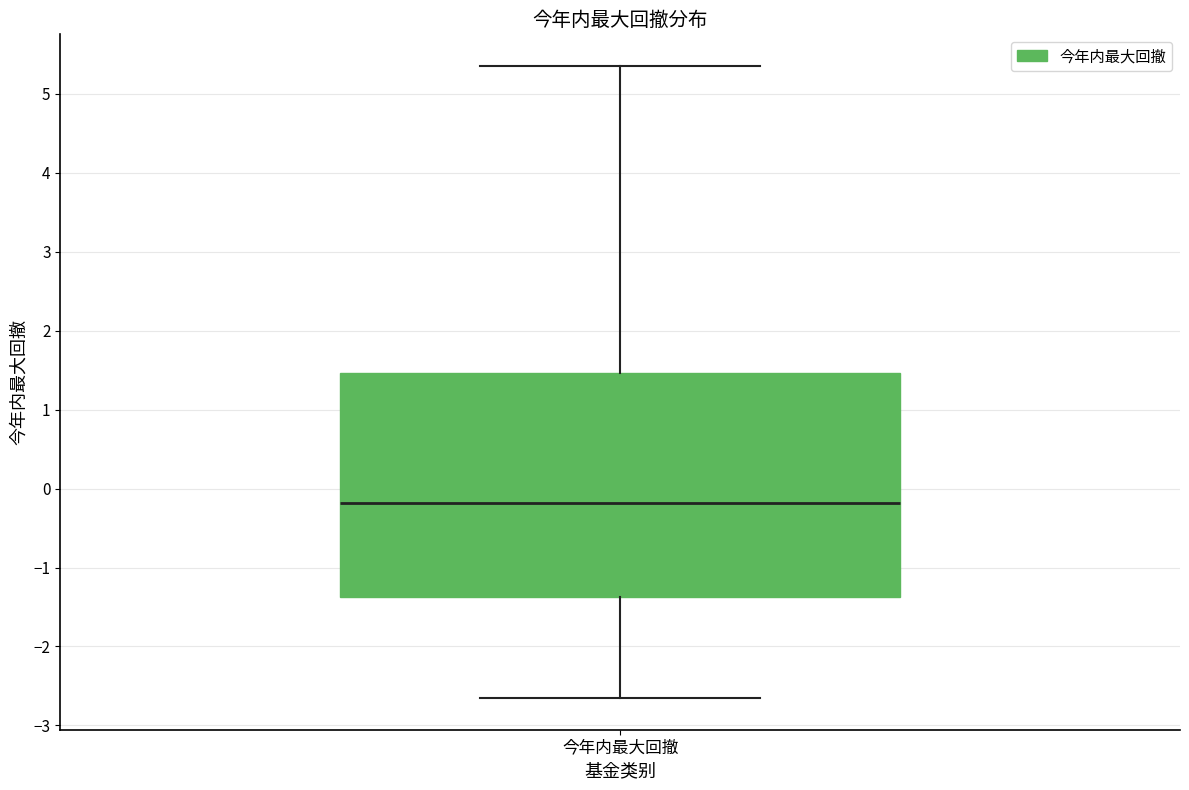

Where is the upper edge of the box for 今年内最大回撤 on the y-axis? The values are not printed on the chart, so give them approximately, as read against the axis.

1.5